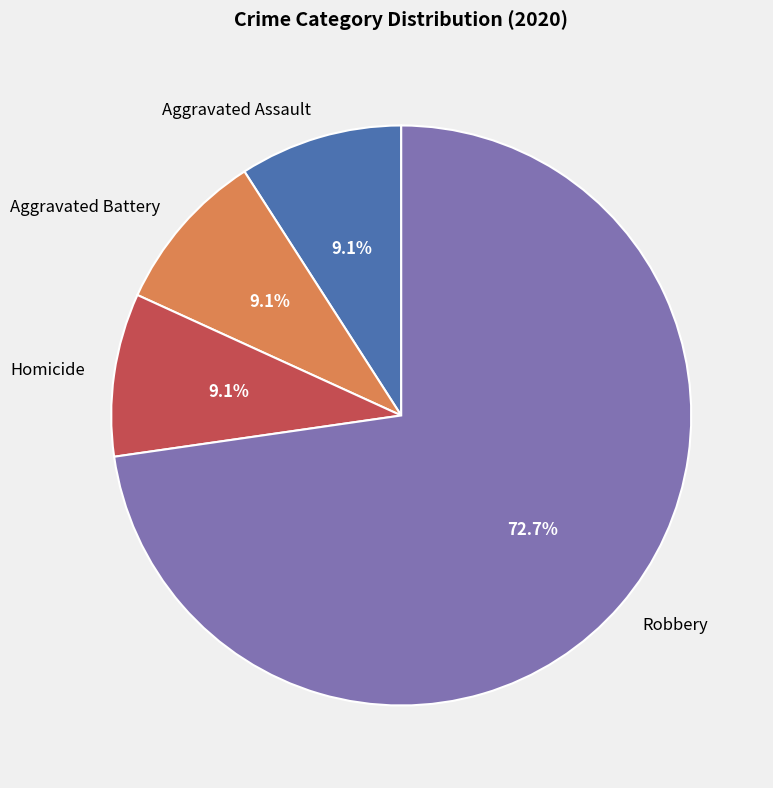

How many segments does this pie chart have?

4